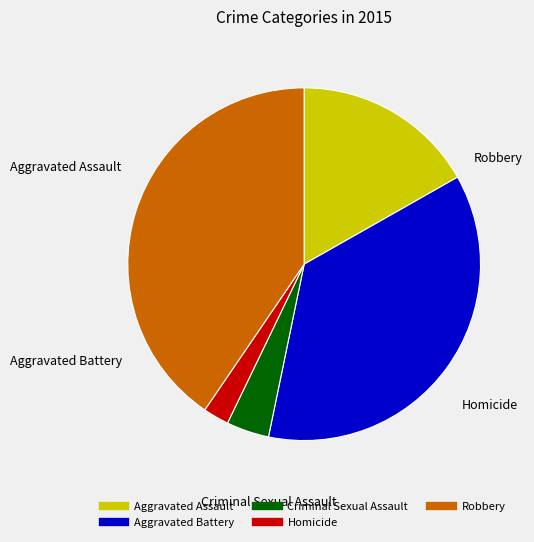

How many slices are in this pie chart?

5